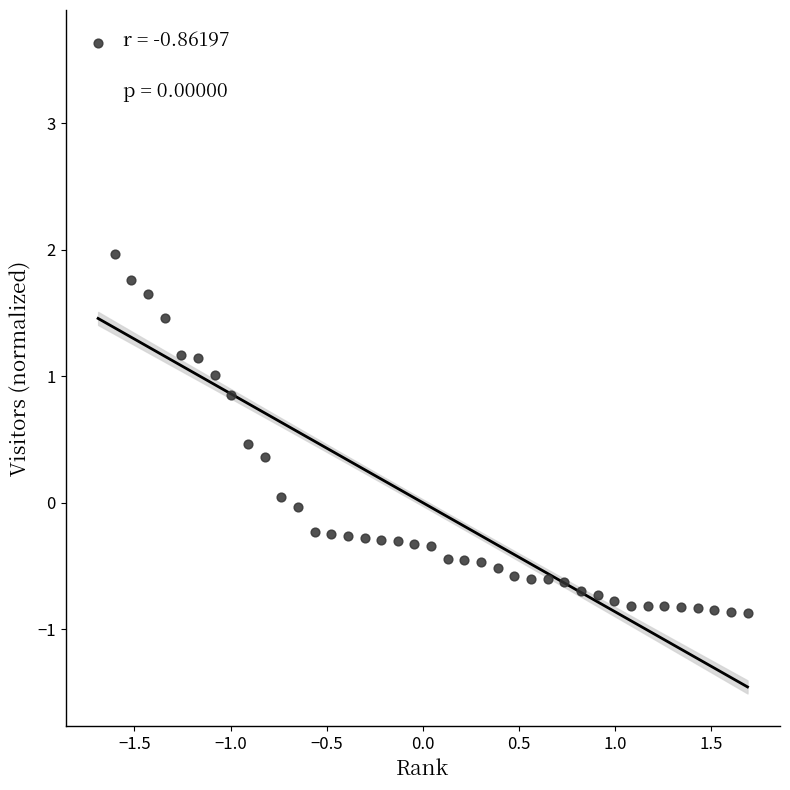

What is the range of X values (max minus min)?

3.4